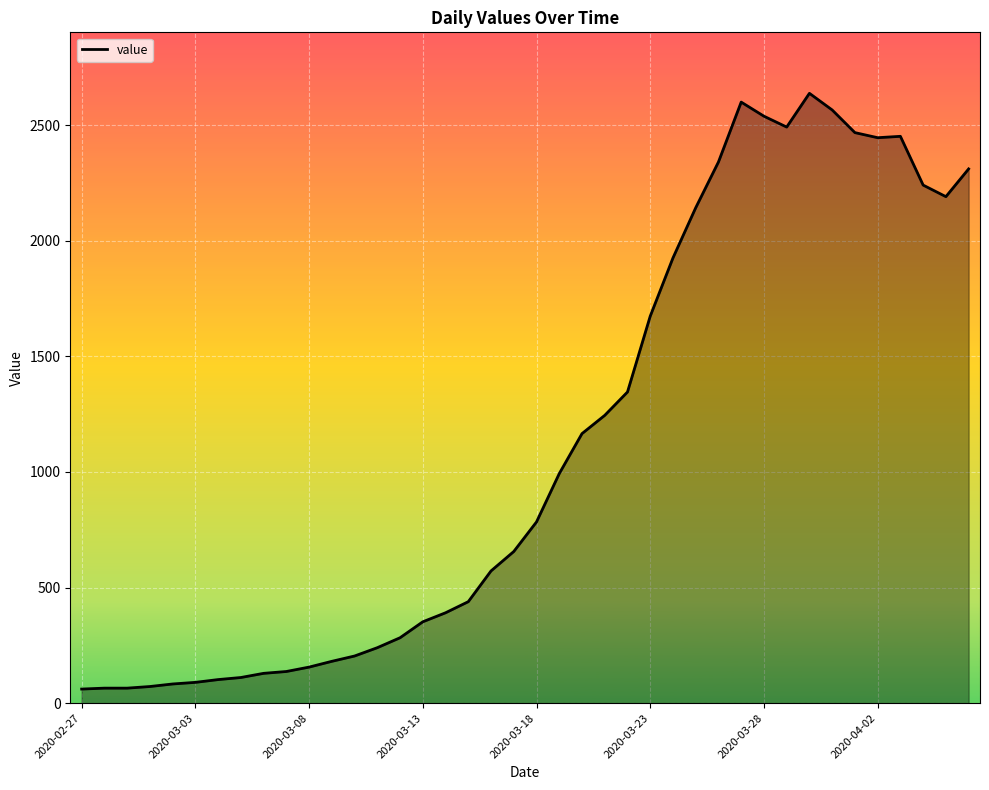

What is the greatest value displayed?

2638